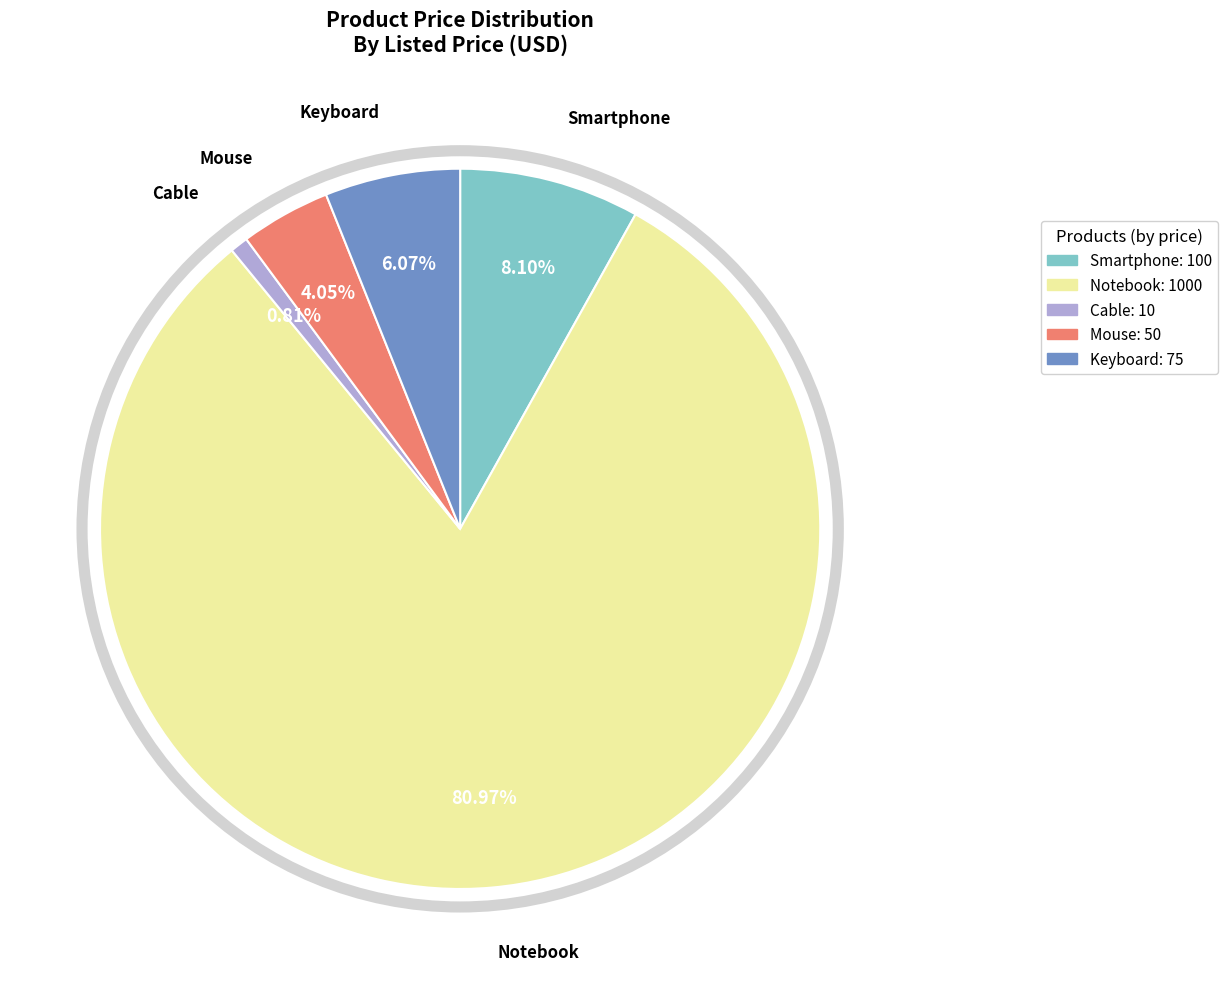

To the nearest percent, what portion does Smartphone represent?

8%